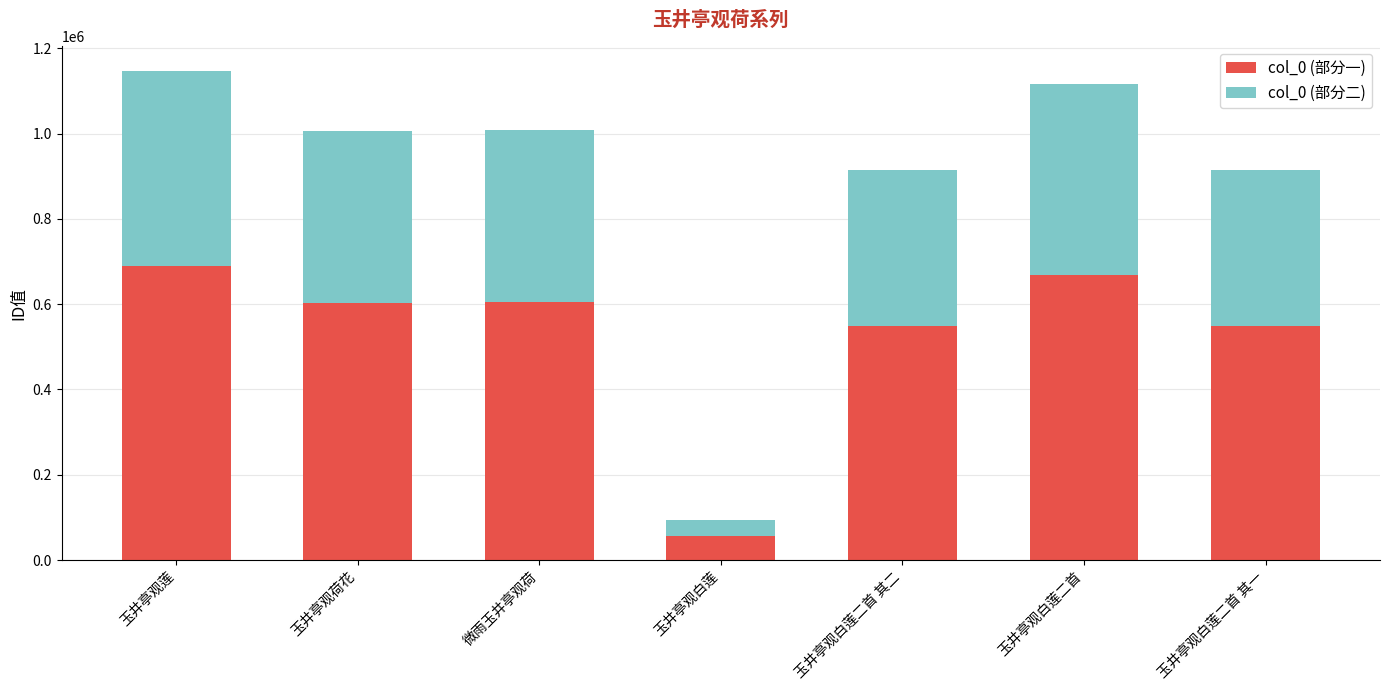

What is the total value across all series at 玉井亭观莲?

1147666